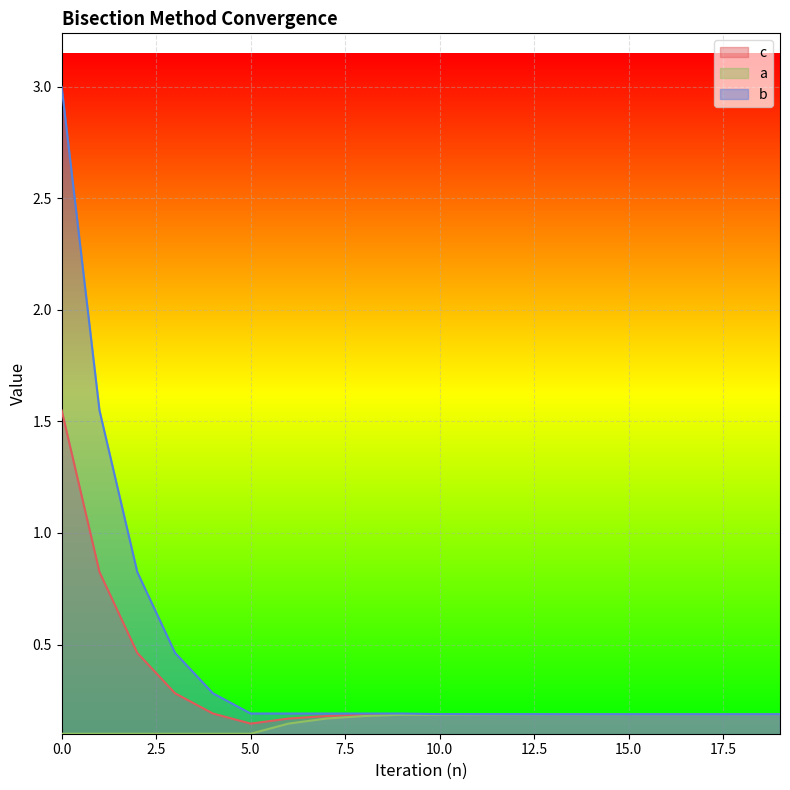

Rank the series at 7 from highest to lowest value.

b, c, a